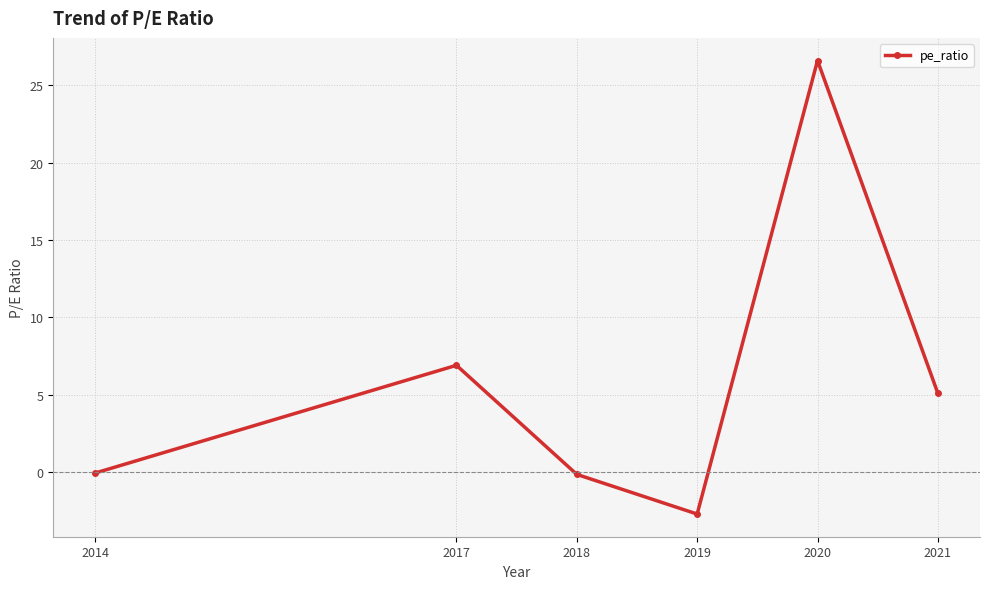

What is the maximum value shown in the chart?

26.6